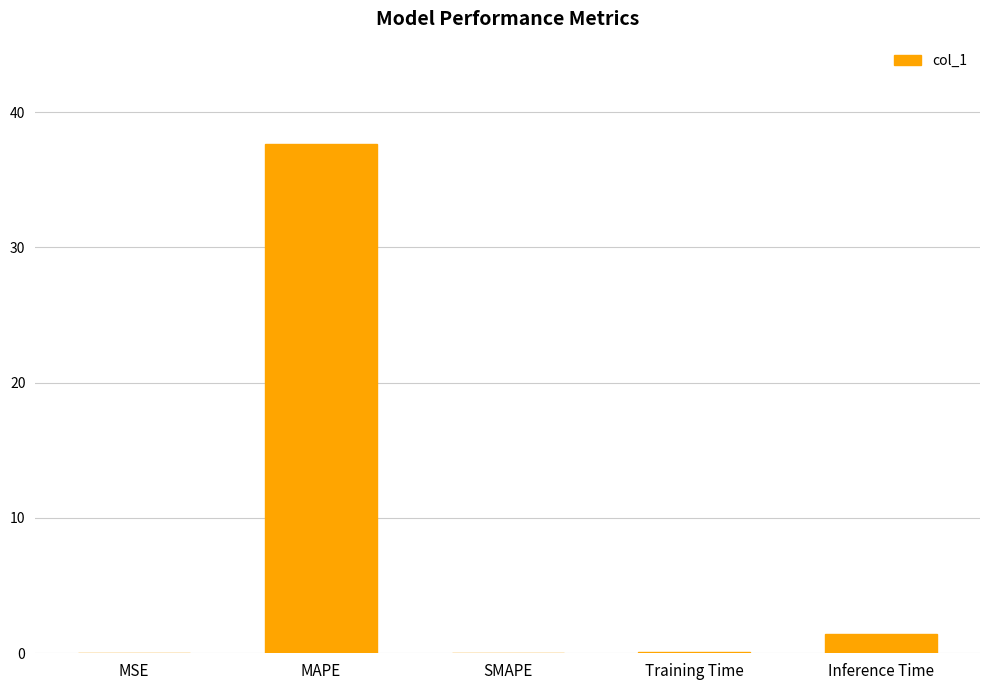

What is the sum of all values?

39.1